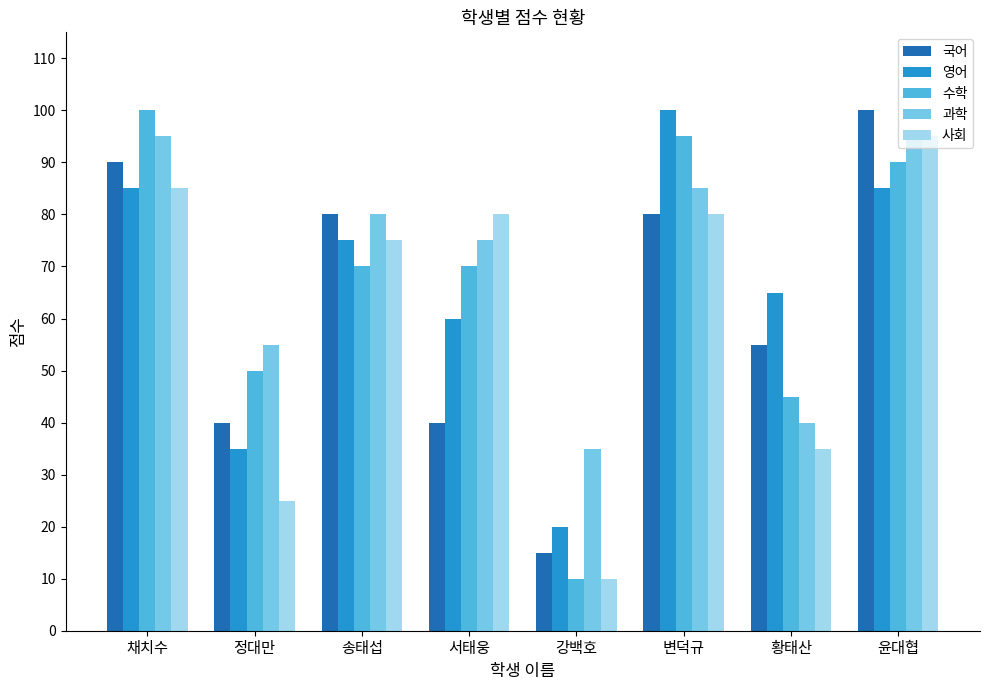

Which series has the widest spread of values?

수학